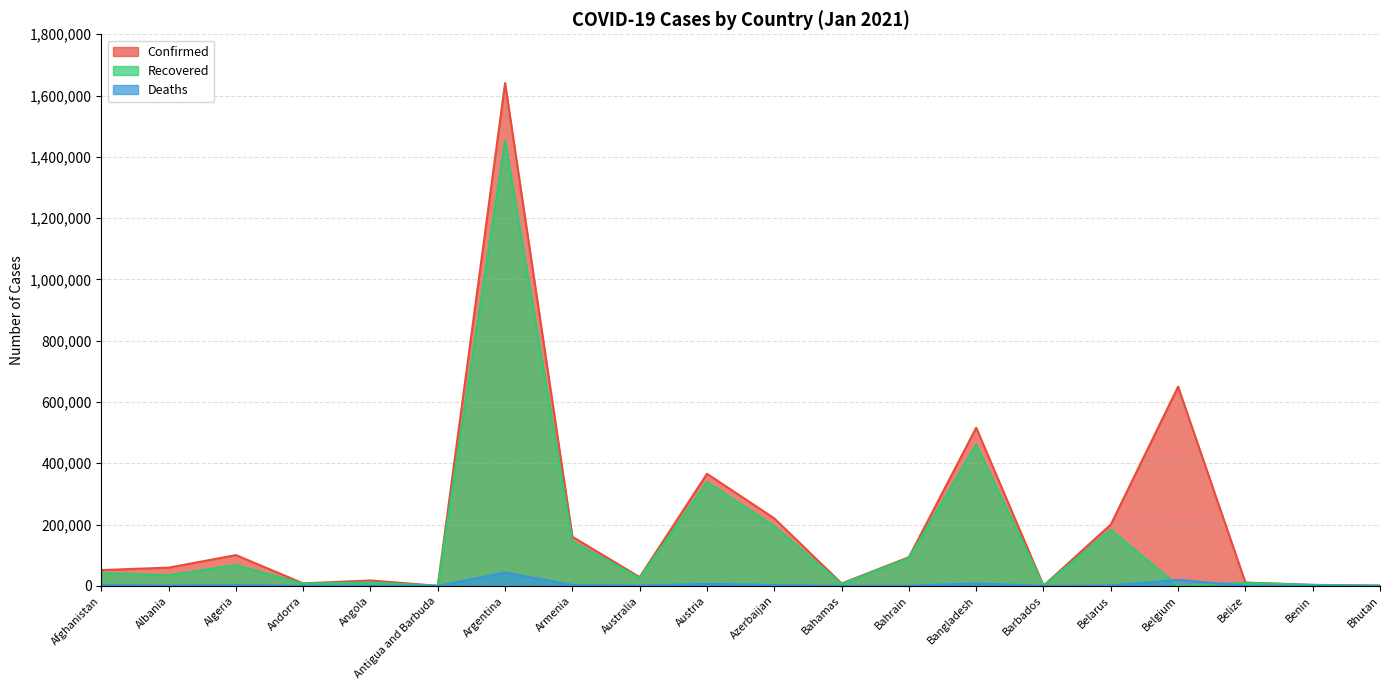

What is the approximate value of Confirmed at Belgium, to the nearest 50?

650000